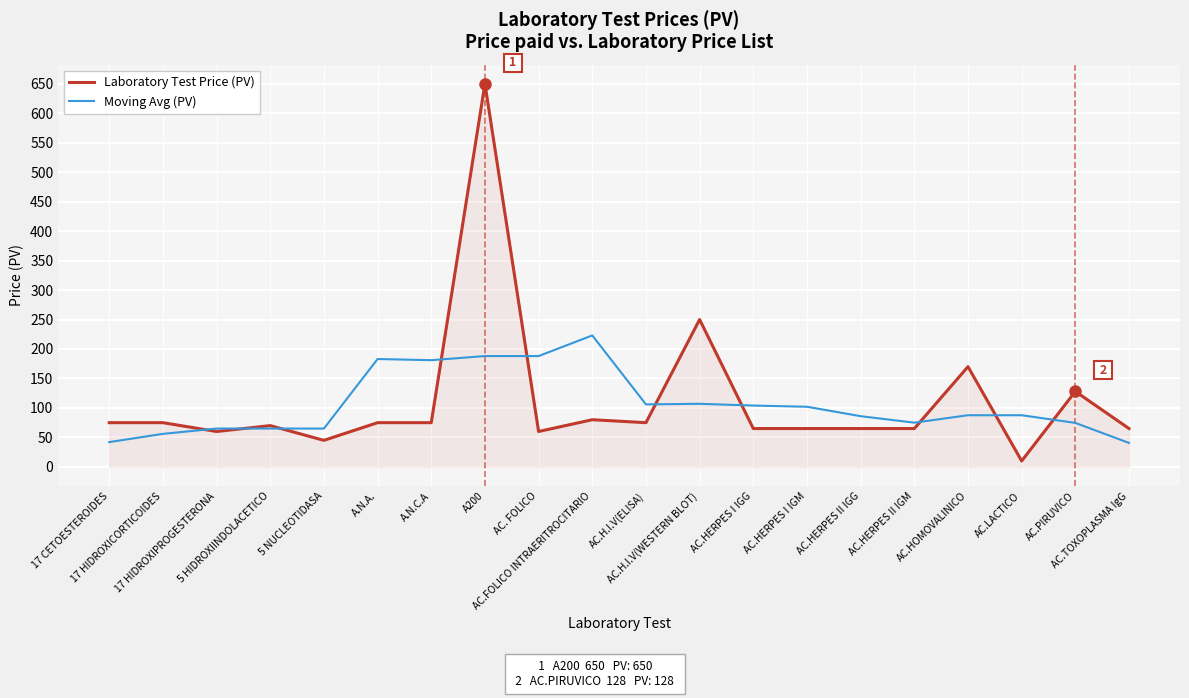

Which series has the largest range (max minus min)?

Laboratory Test Price (PV)